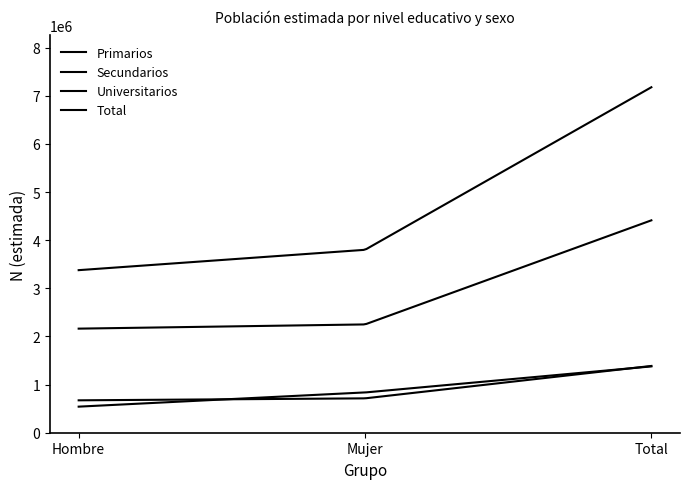

How many lines are shown in the chart?

4